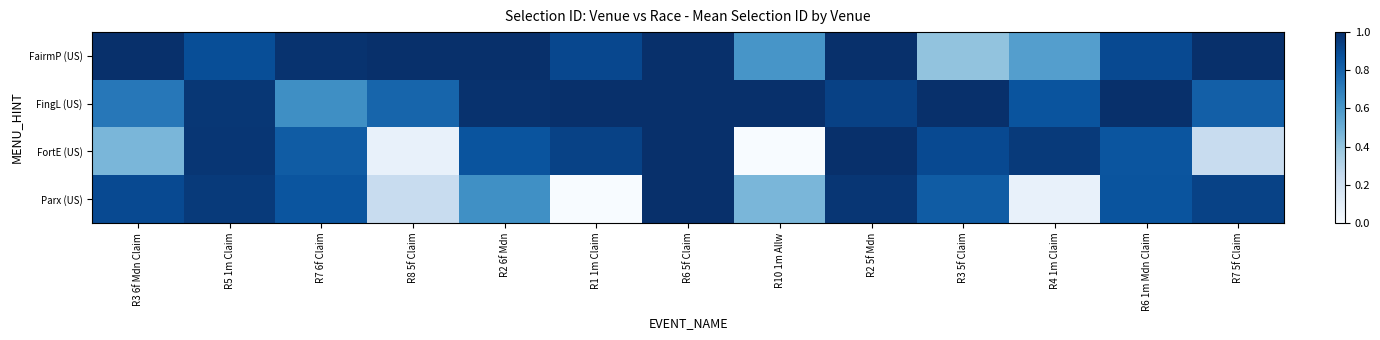

Rank the series at R7 5f Claim from highest to lowest value.

FairmP (US), Parx (US), FingL (US), FortE (US)